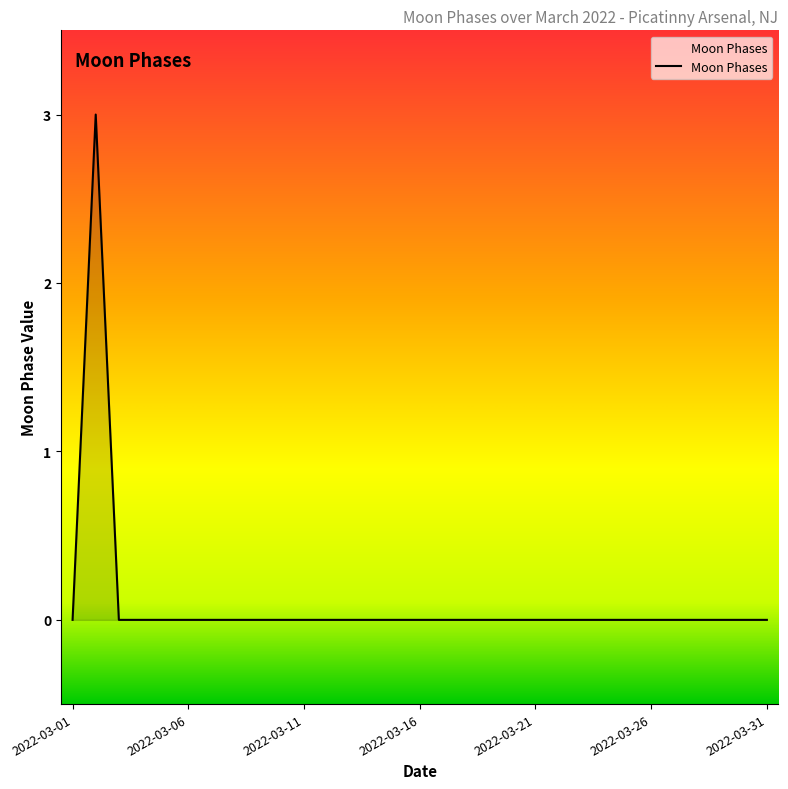

At which category does the chart reach its peak across all series?

2022-03-02